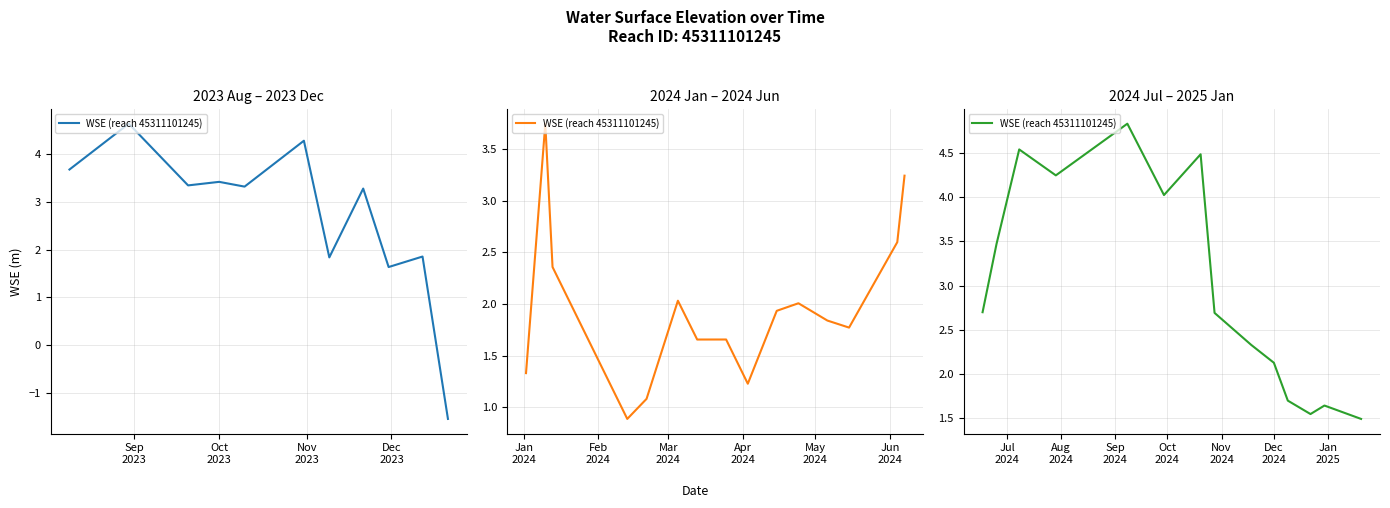

What is the average value?

3.0